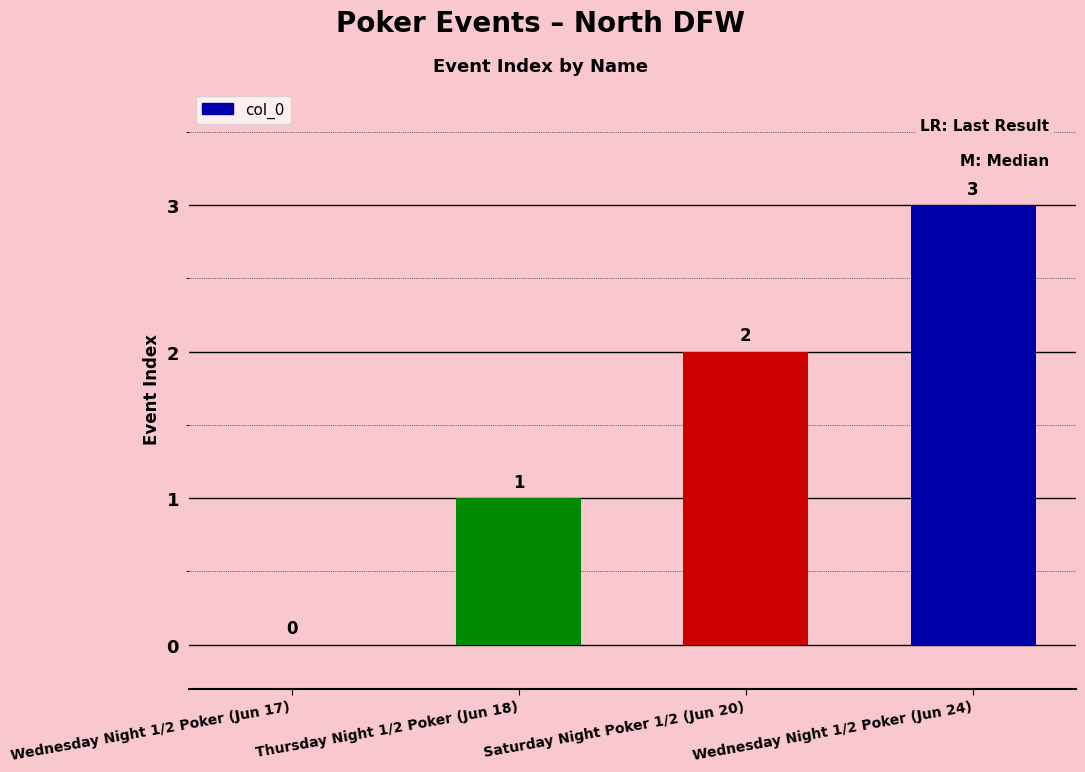

What is the sum of the values at Wednesday Night 1/2 Poker (Jun 17) and Wednesday Night 1/2 Poker (Jun 24)?

3